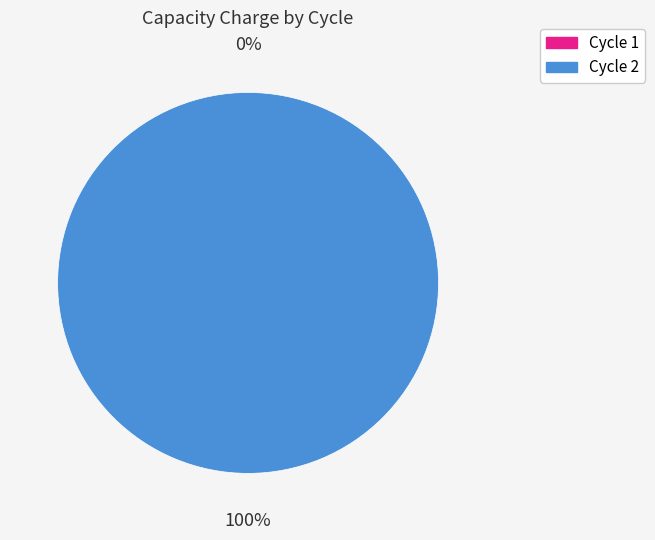

Does any single category account for the majority?

Yes